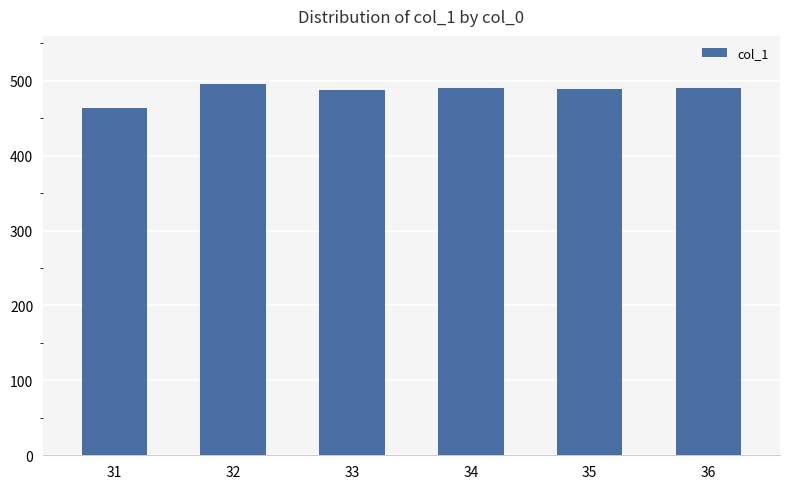

What is the difference between the second highest and minimum values?

26.1